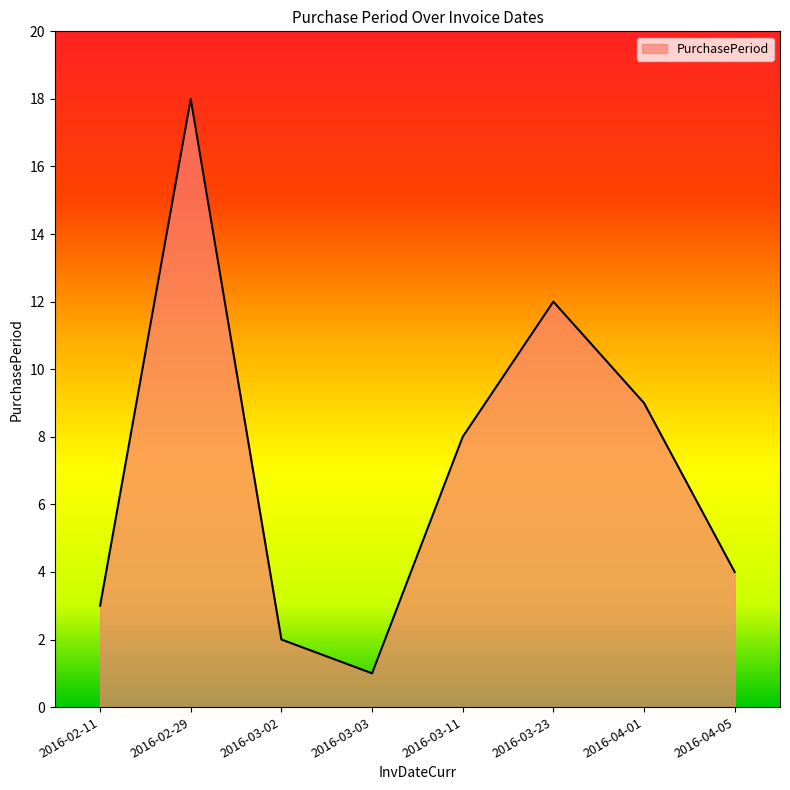

What is the ratio of the value at 2016-02-29 to the value at 2016-03-11?

2.2